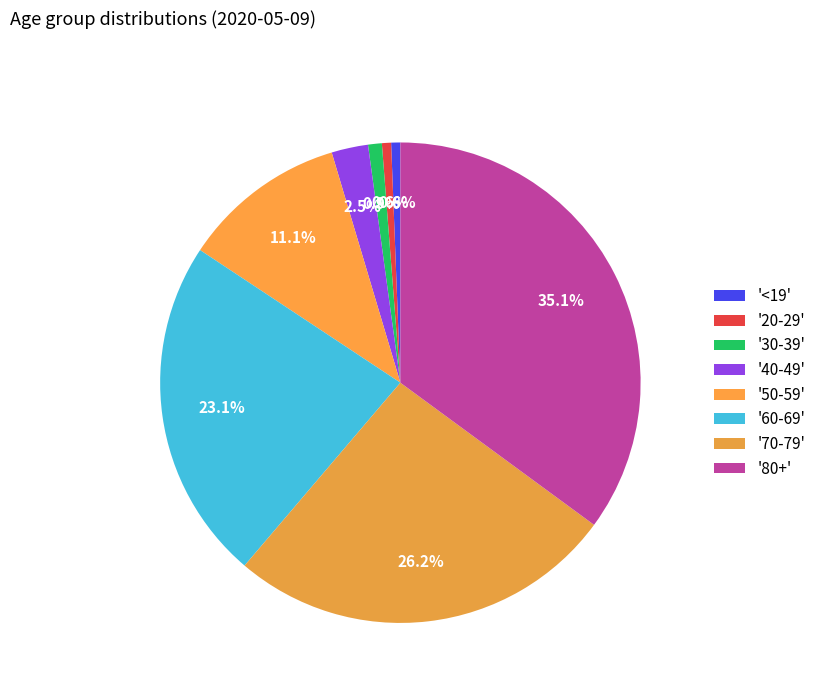

Does any single category account for the majority?

No